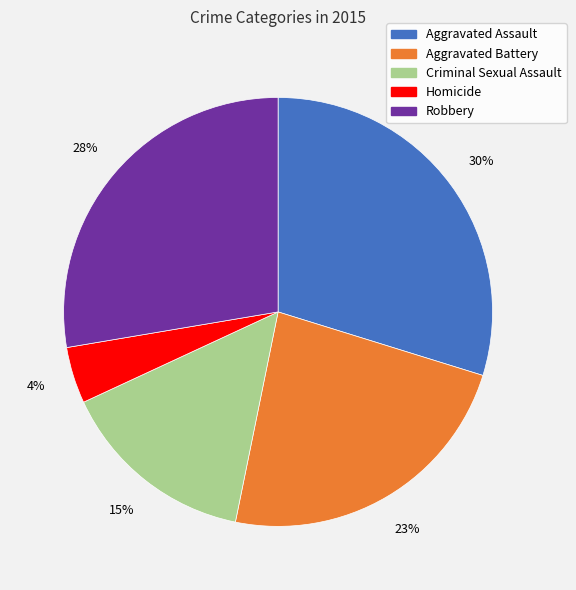

To the nearest percent, what is the difference between the Aggravated Battery and Homicide slice percentages?

19%